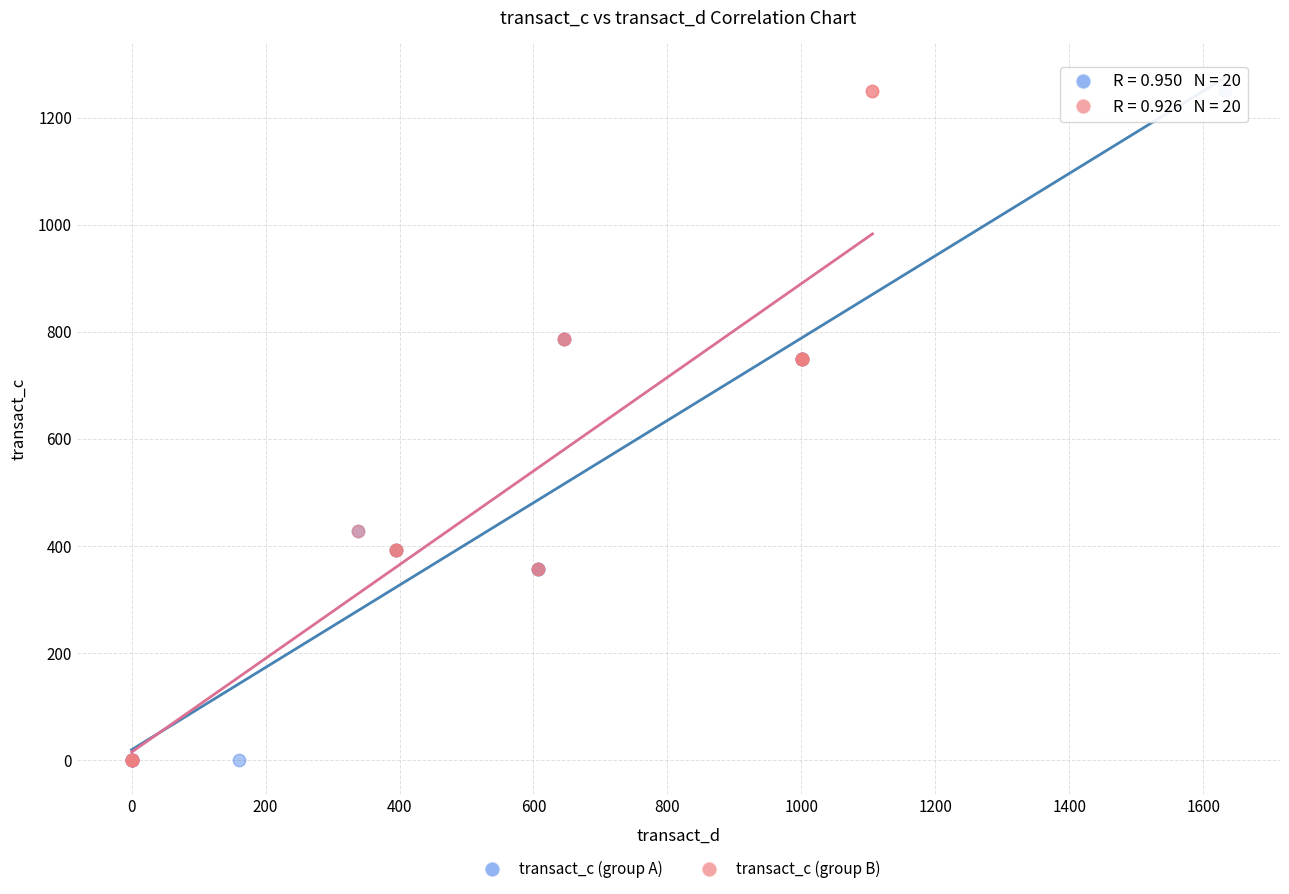

What are all the series names shown in the legend?

transact_c (group A), transact_c (group B)